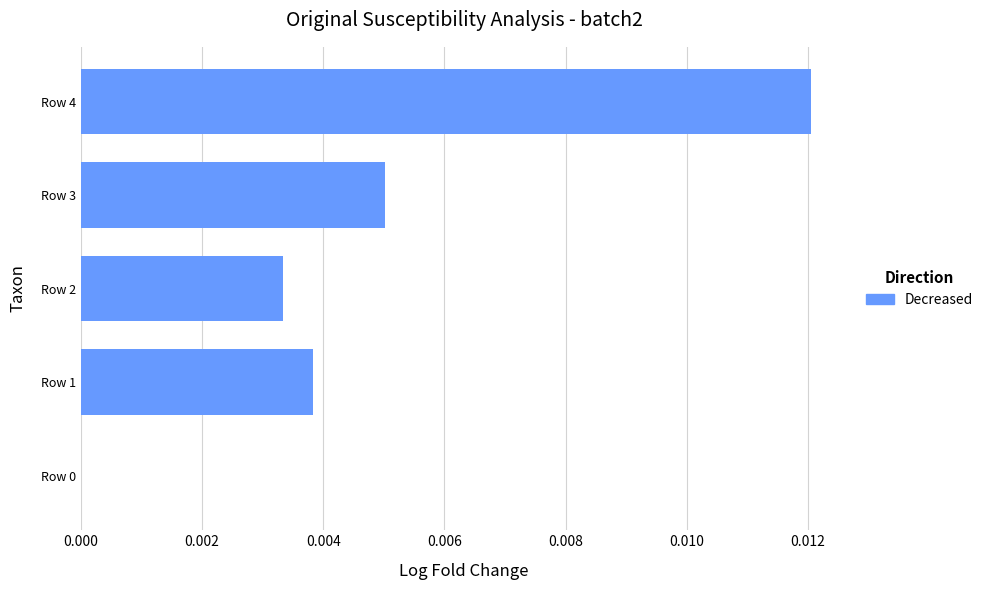

Which label corresponds to the largest value in the chart?

Row 4